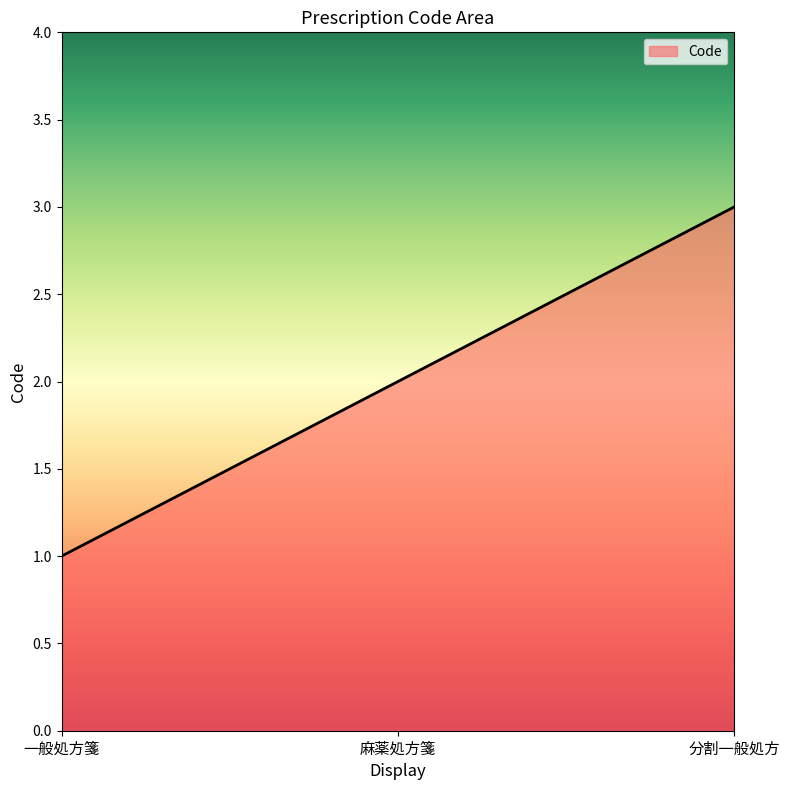

List the labels in order of value, smallest first.

一般処方箋, 麻薬処方箋, 分割一般処方